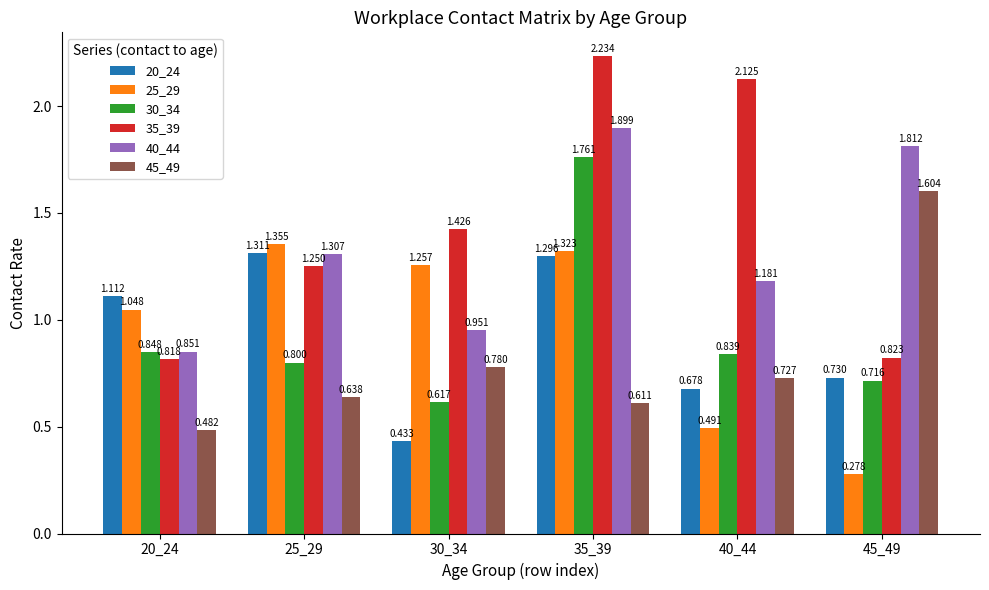

At which label is 25_29 closest to 0?

45_49